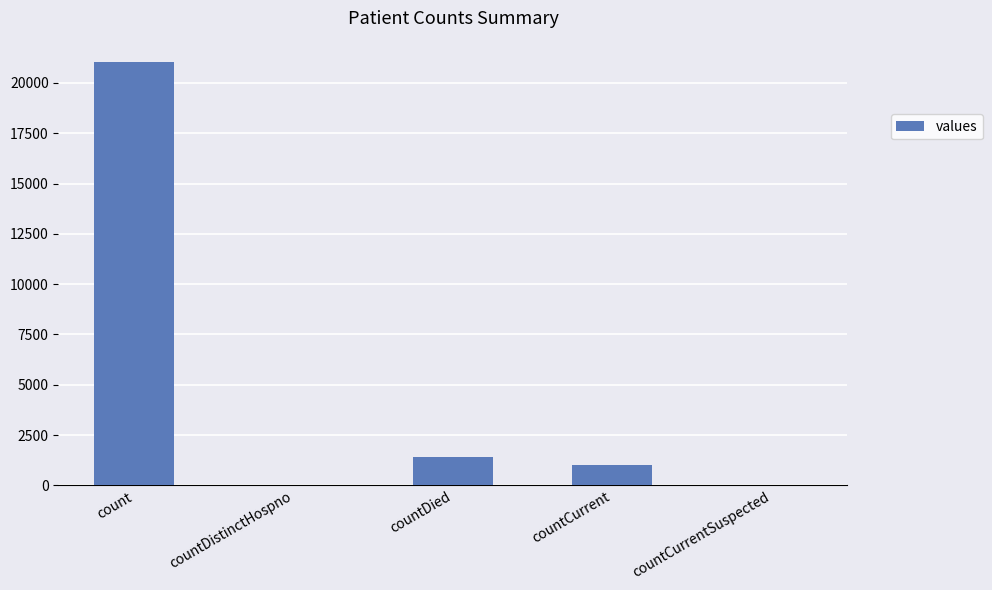

What is the sum of all values?

23461